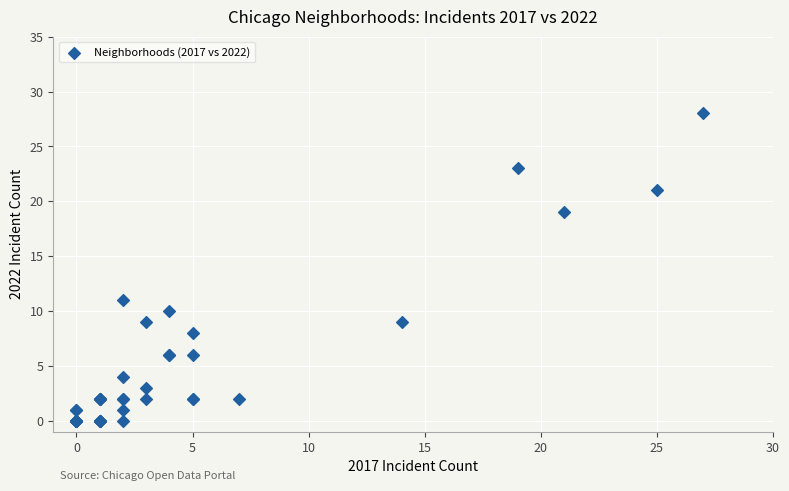

What Y value in the scatter plot is closest to 14?

11